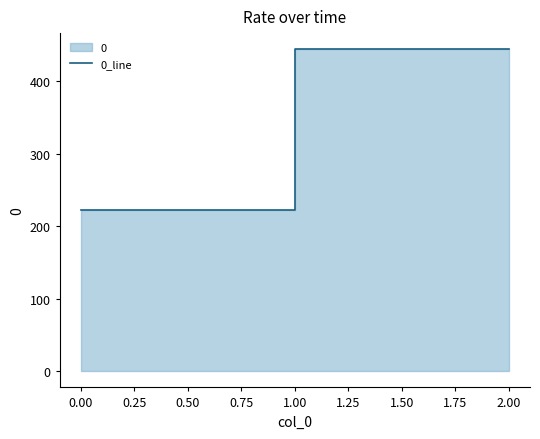

How many values are below 444?

1